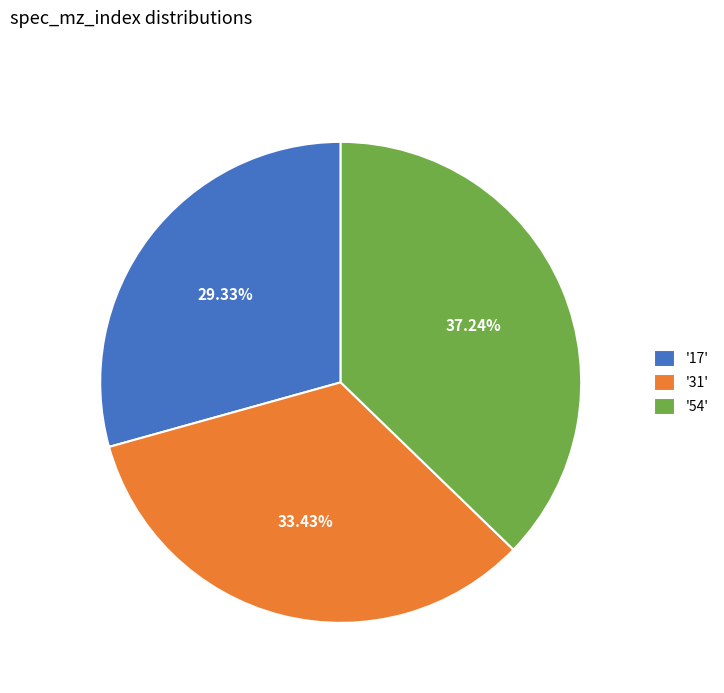

Which slice is the smallest?

'17'